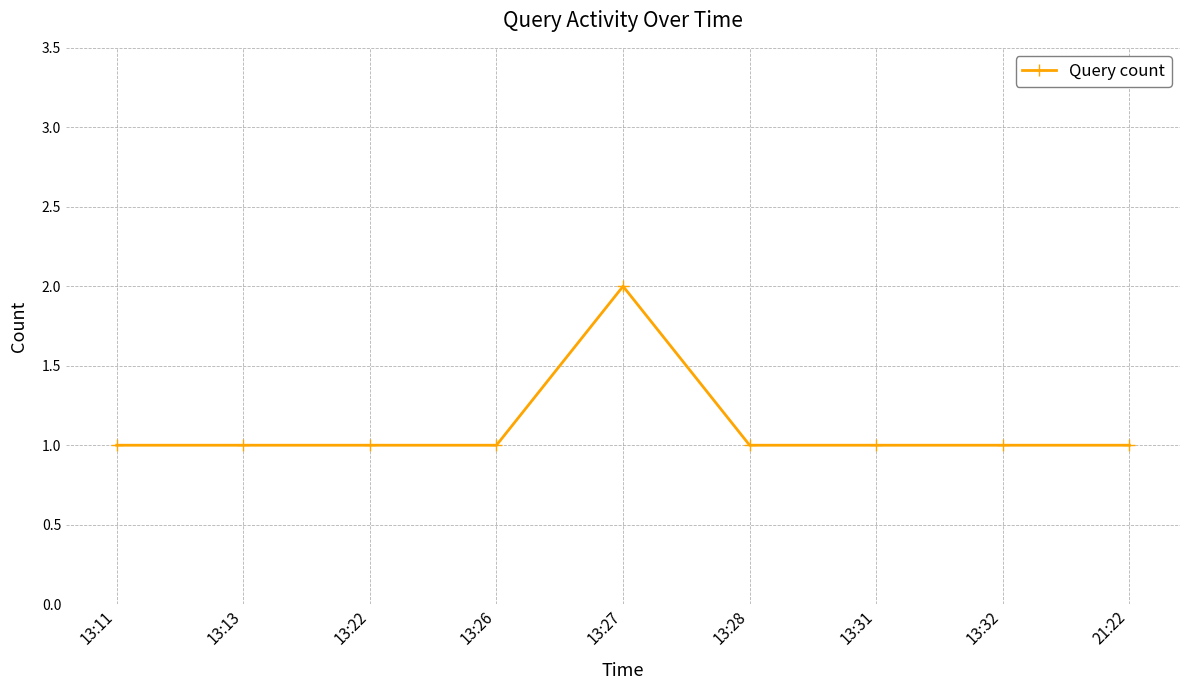

True or false: the data has more than 0 interior local peaks.

True